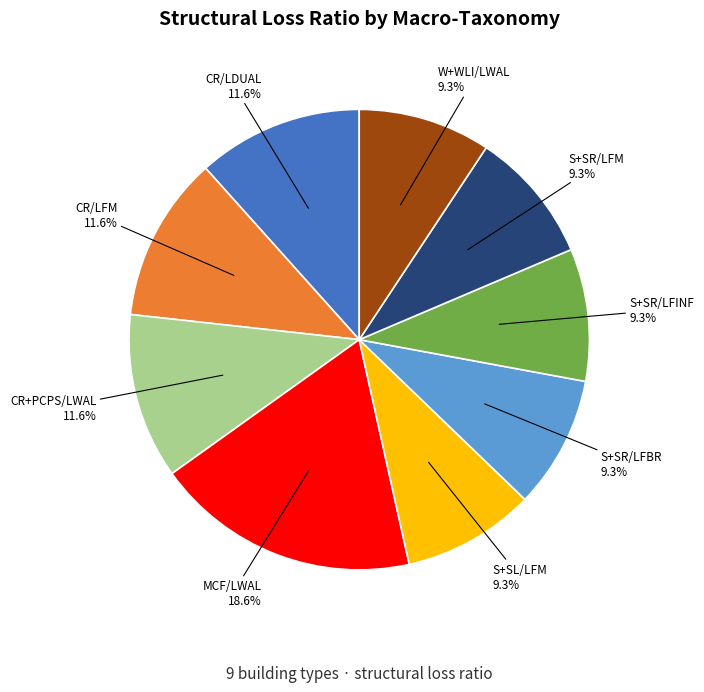

Count the number of slices in the pie.

9